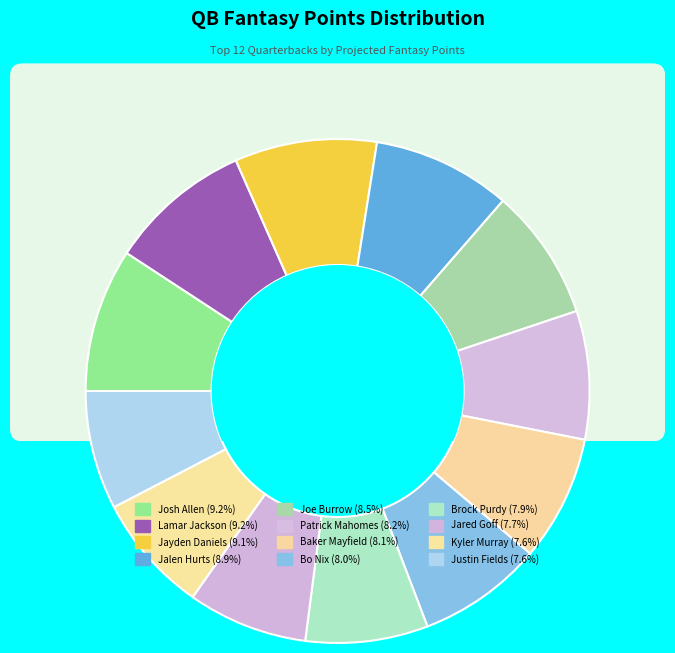

Does Baker Mayfield account for over 50% of the chart?

No